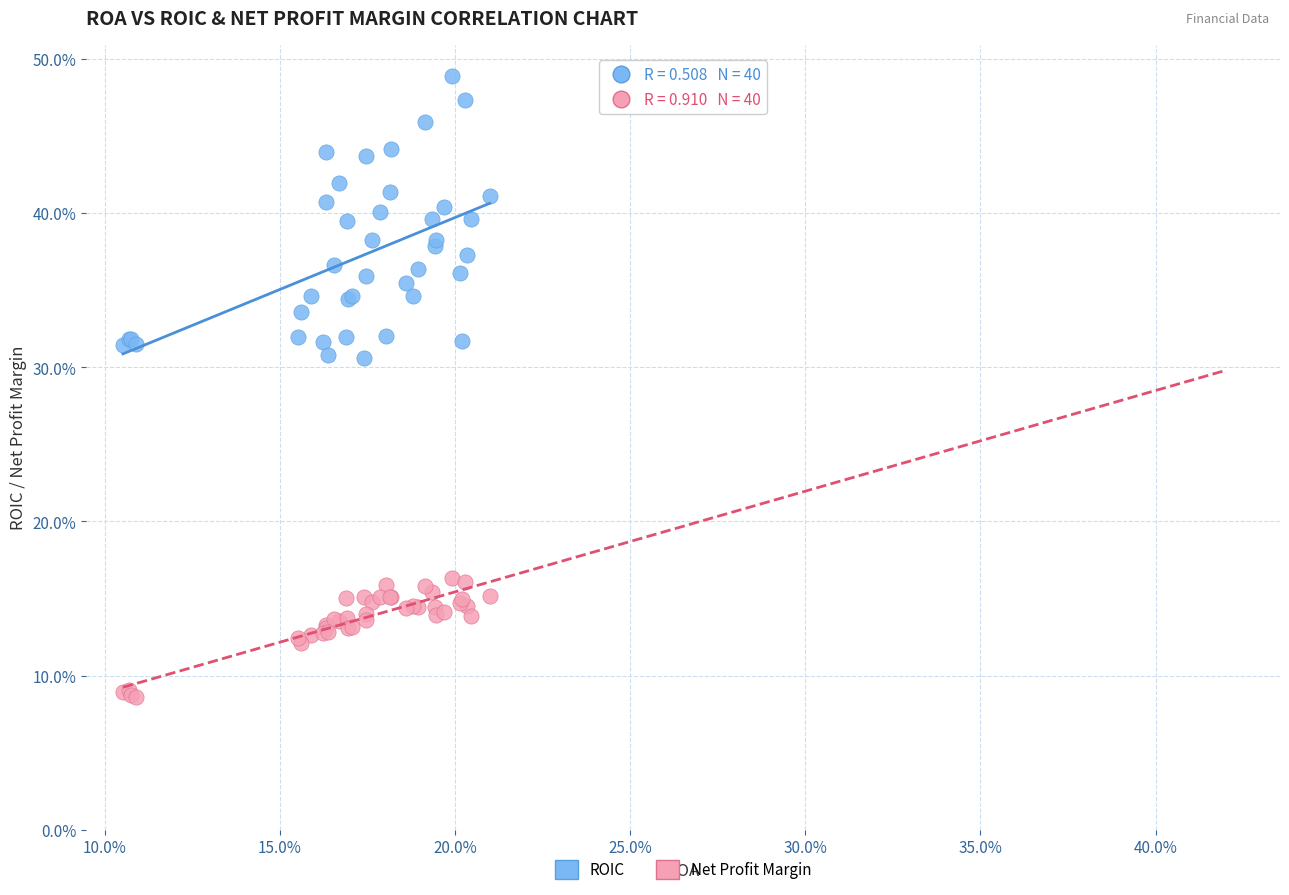

Which series reaches the maximum Y coordinate?

ROIC